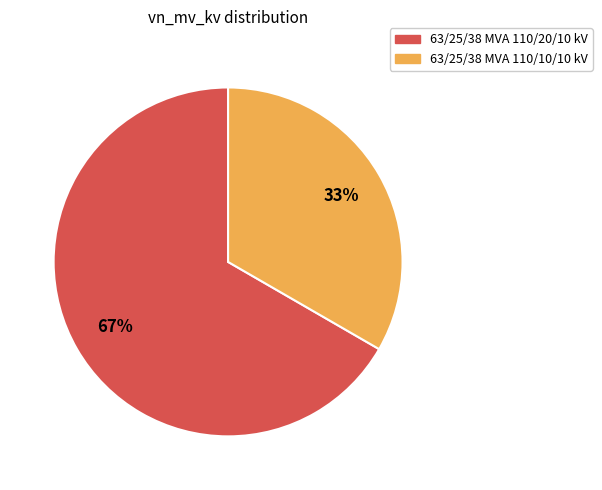

Is the sum of 63/25/38 MVA 110/20/10 kV and 63/25/38 MVA 110/10/10 kV greater than half?

Yes